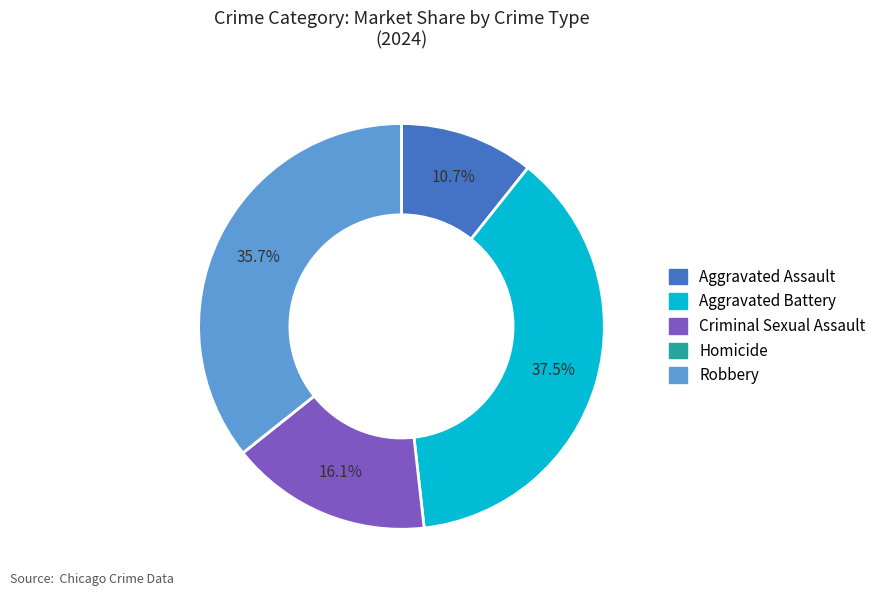

Is there any slice that represents more than half of the pie?

No